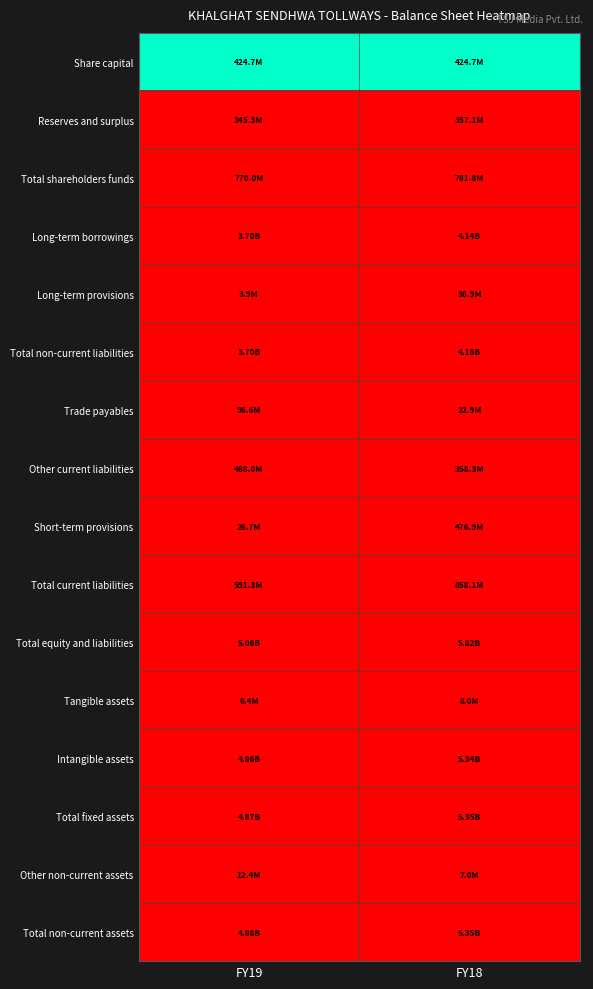

How many series are shown in this chart?

16